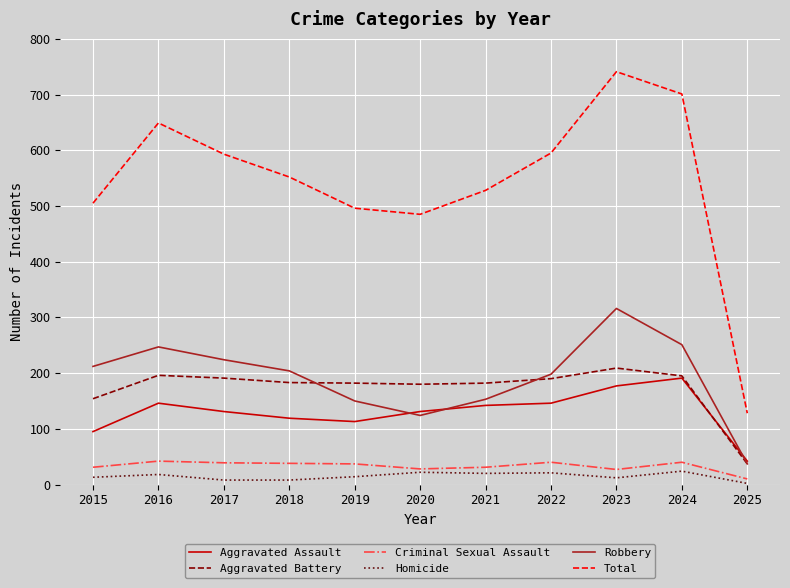

Which series has the largest total across all categories?

Total